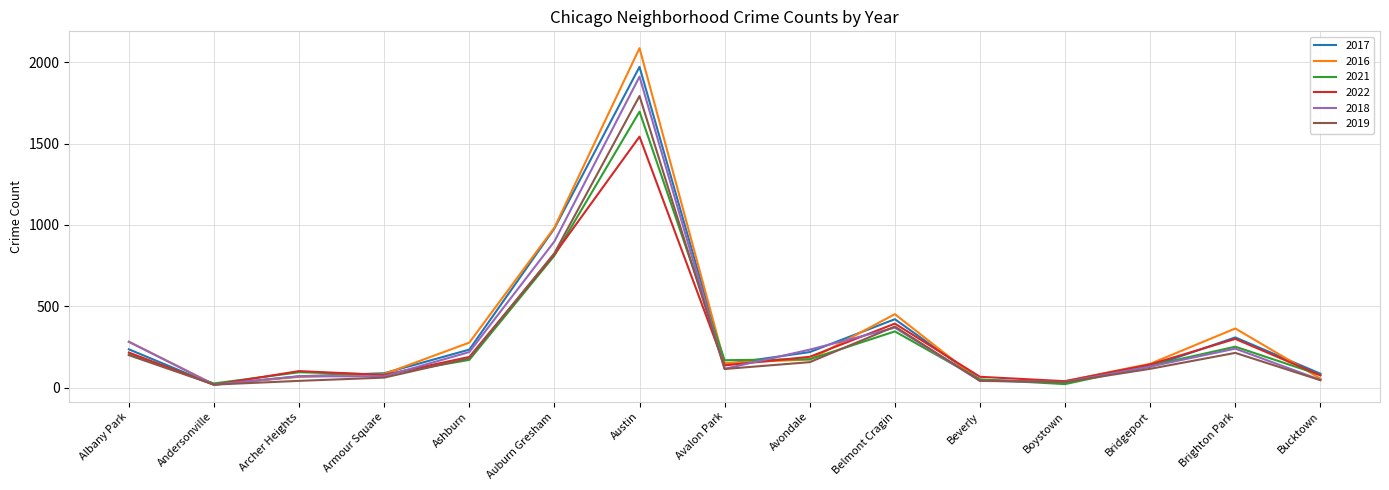

What is the difference between the highest and lowest values at Austin?

544